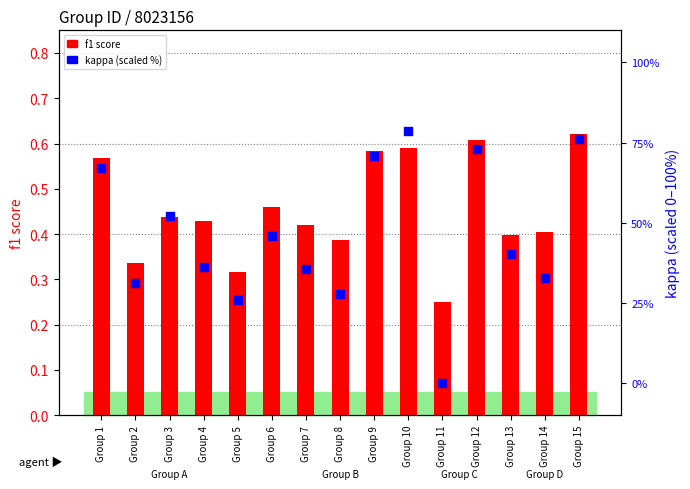

At how many categories does at least one series exceed 32?

11